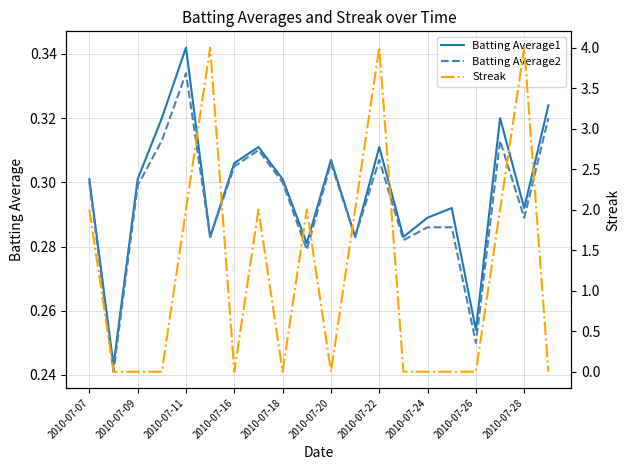

True or false: Batting Average1 and Batting Average2 intersect in this chart.

False